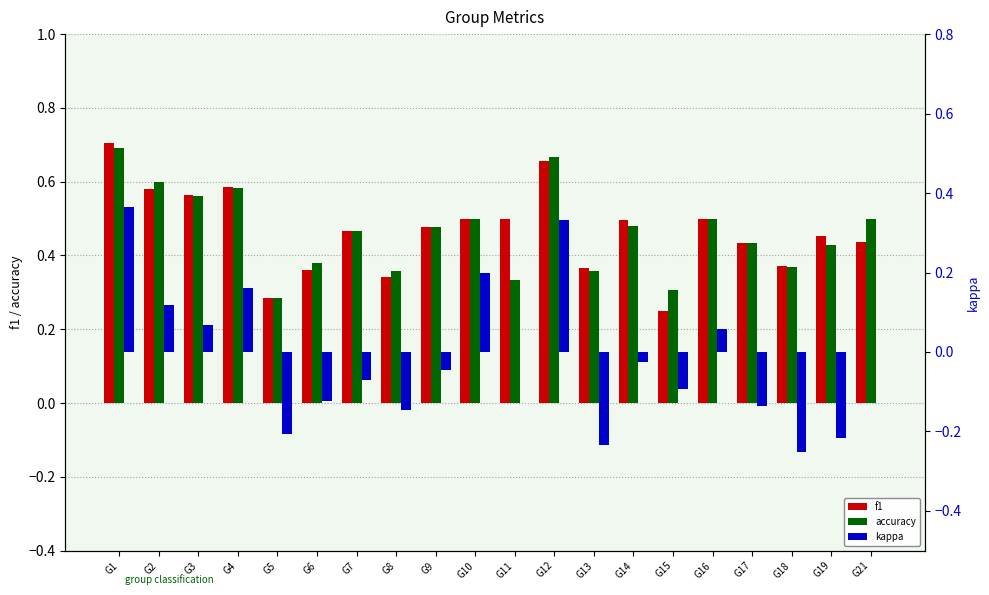

How many groups of bars are there?

20